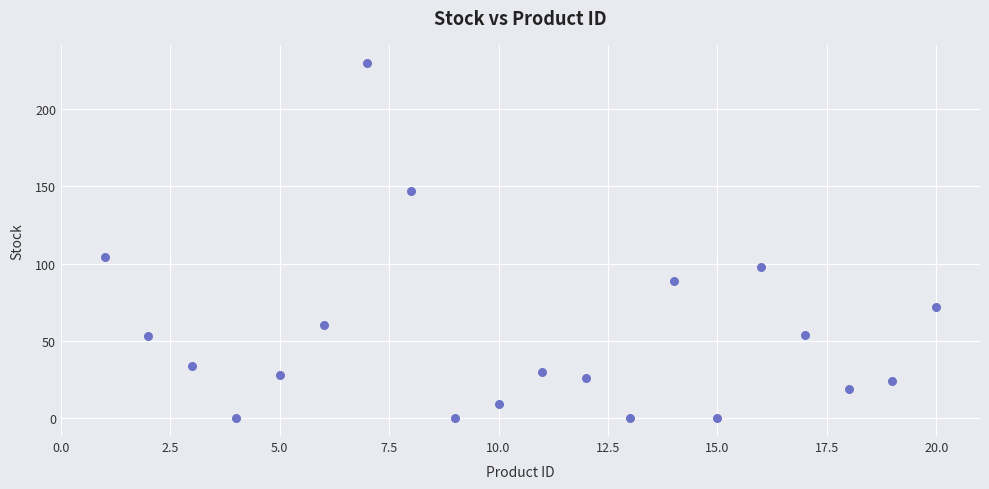

What is the range of Y values (max minus min)?

230